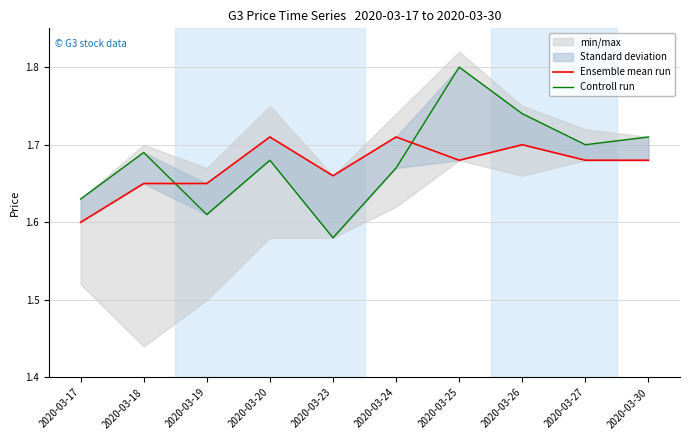

What is the difference between the maximum and second lowest values in the Ensemble mean run series?

0.1